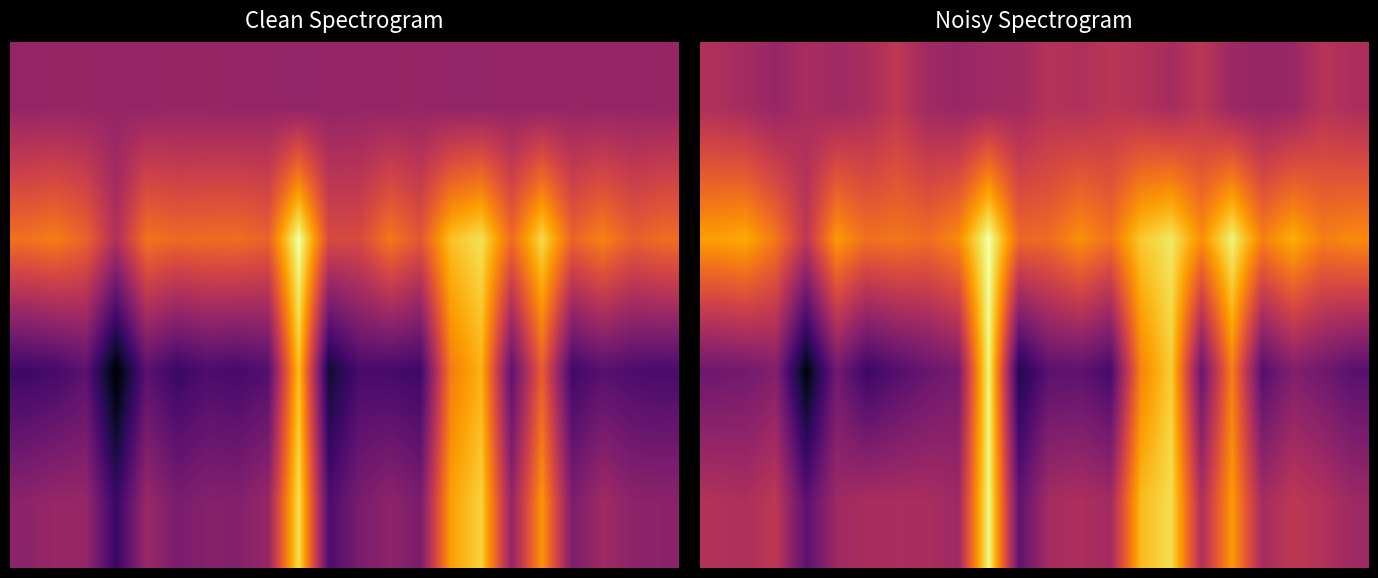

True or false: 0.0 has a value of 0.9 at 15.0.

True